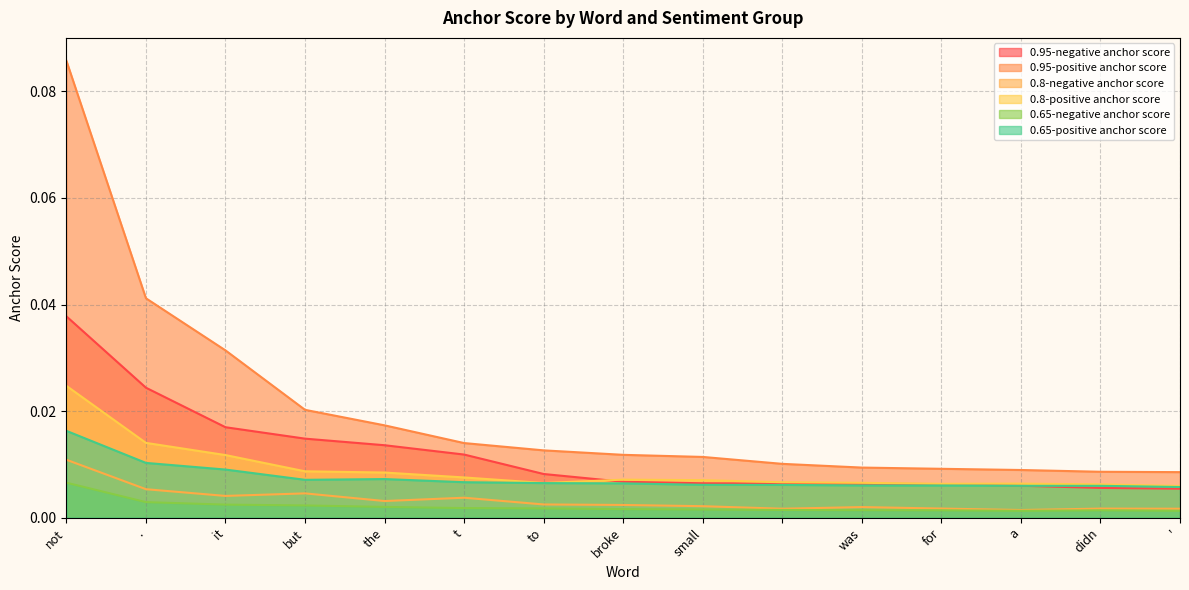

At which category is the sum across all series the highest?

not